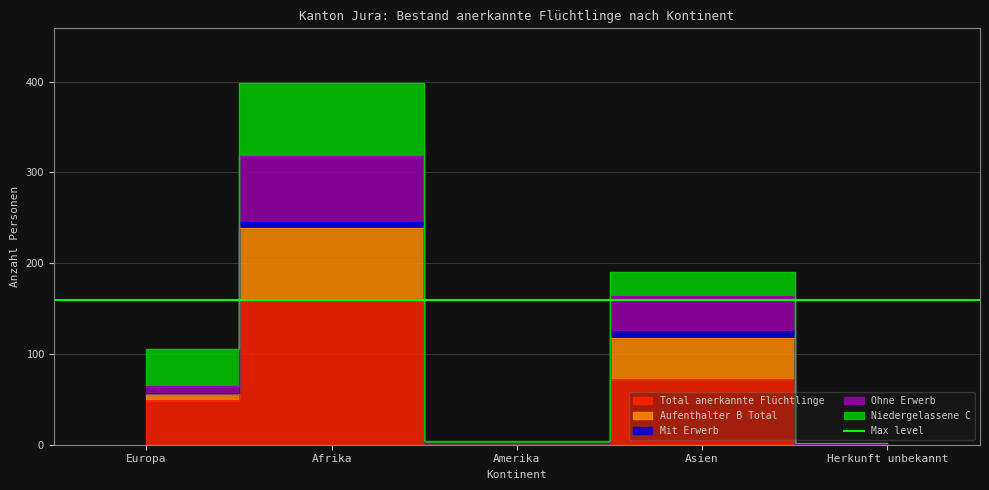

True or false: Aufenthalter B Total and Total anerkannte Flüchtlinge intersect in this chart.

False